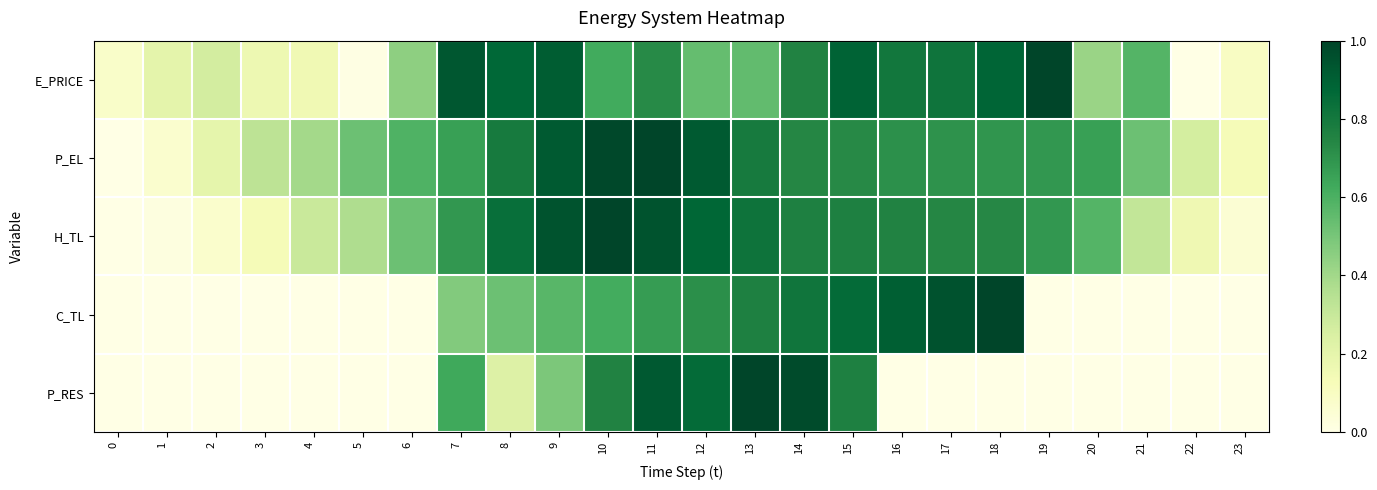

What is the difference between the highest and lowest values at 6?

0.6